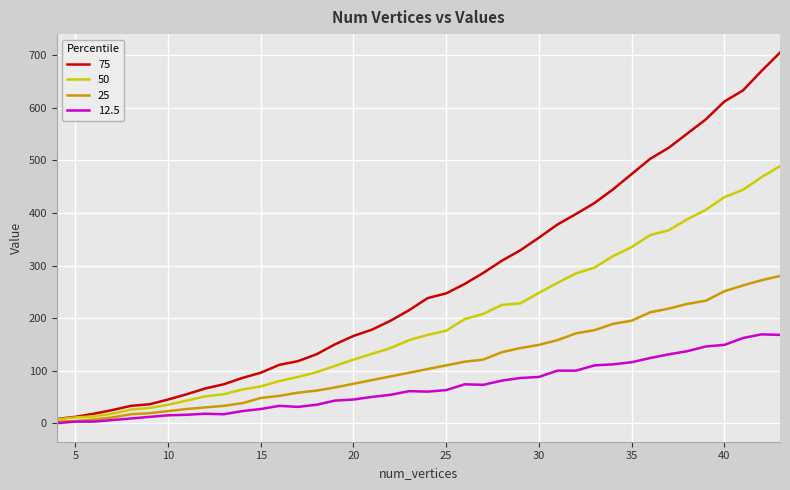

List the series in order of their peak value, highest first.

75, 50, 25, 12.5